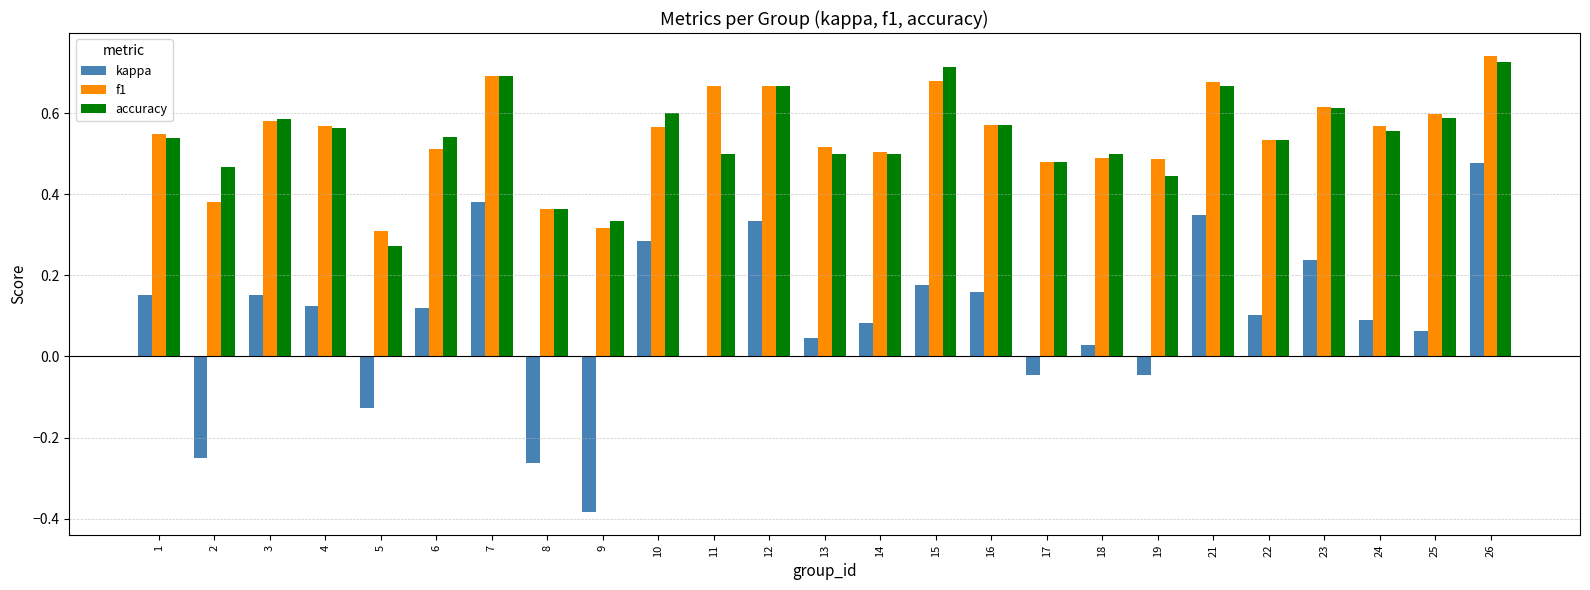

How many groups of bars are there?

25